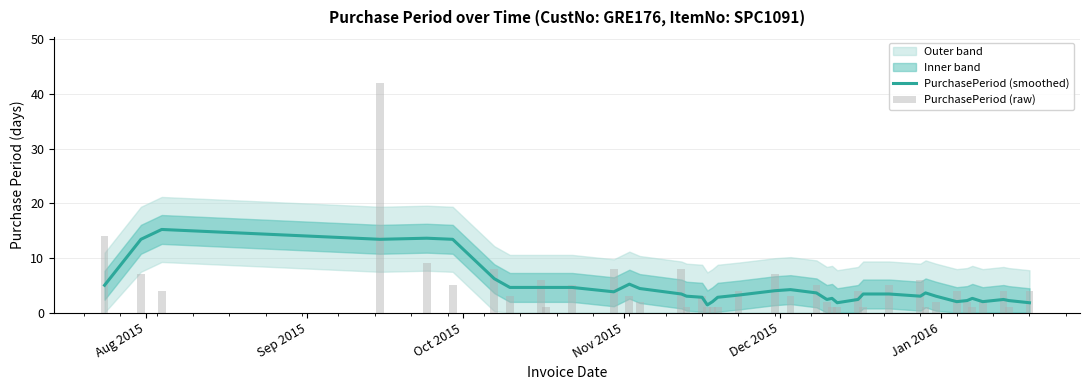

What is the highest value of the PurchasePeriod (smoothed) series?

15.2